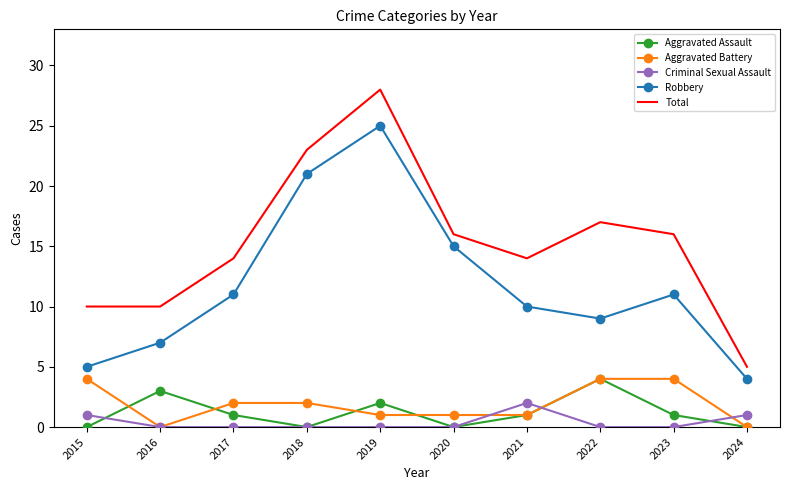

What is the spread (max minus min) of values at 2023?

16